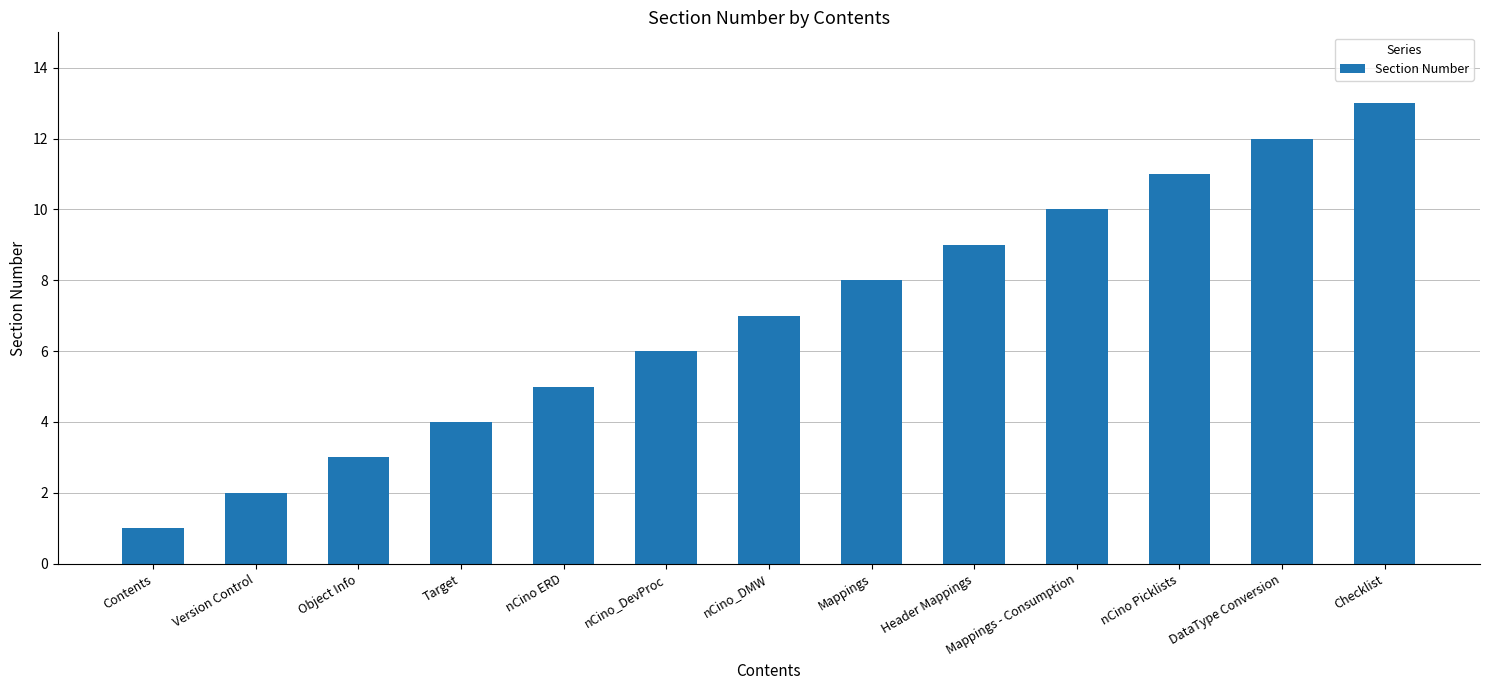

True or false: the data shows 3 at Object Info.

True